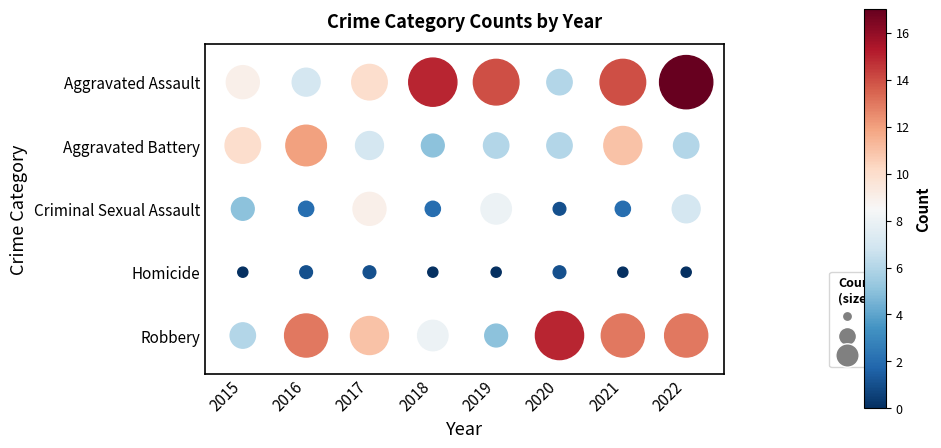

Reading right to left, what are all the values shown in this chart?

Aggravated Assault: 2022=17	2021=14	2020=6	2019=14	2018=15	2017=10	2016=7	2015=9
Aggravated Battery: 2022=6	2021=11	2020=6	2019=6	2018=5	2017=7	2016=12	2015=10
Criminal Sexual Assault: 2022=7	2021=2	2020=1	2019=8	2018=2	2017=9	2016=2	2015=5
Homicide: 2022=0	2021=0	2020=1	2019=0	2018=0	2017=1	2016=1	2015=0
Robbery: 2022=13	2021=13	2020=15	2019=5	2018=8	2017=11	2016=13	2015=6